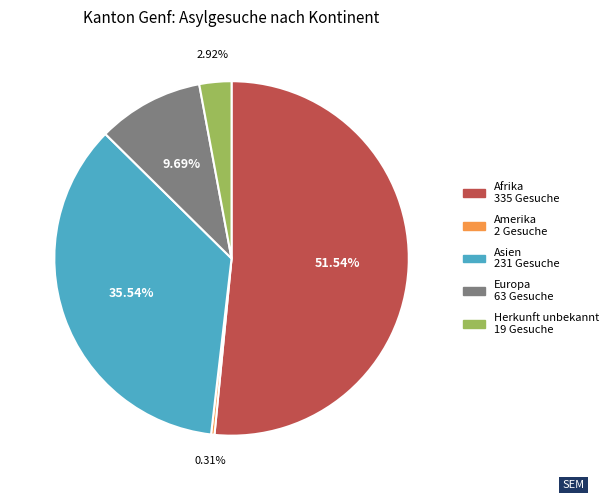

To the nearest percent, what portion does Herkunft unbekannt represent?

3%